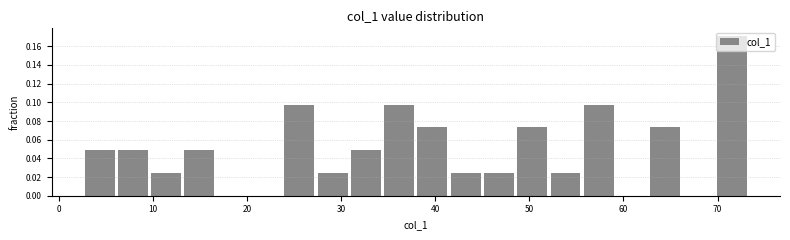

Around what value on the x-axis is the tallest bar? Give the approximate position of its centre, as read against the axis.

72